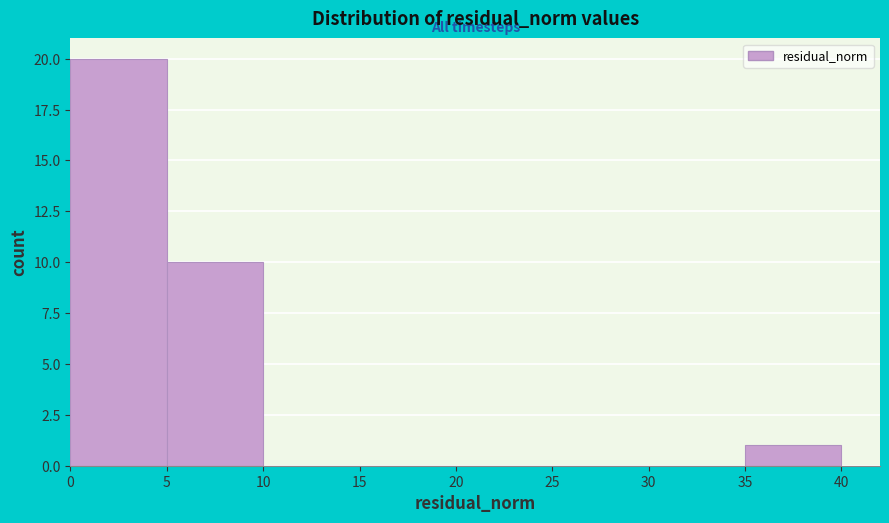

How tall is the bar that spans 35 to 40 on the x-axis? The values are not printed on the chart, so give them approximately, as read against the axis.

1